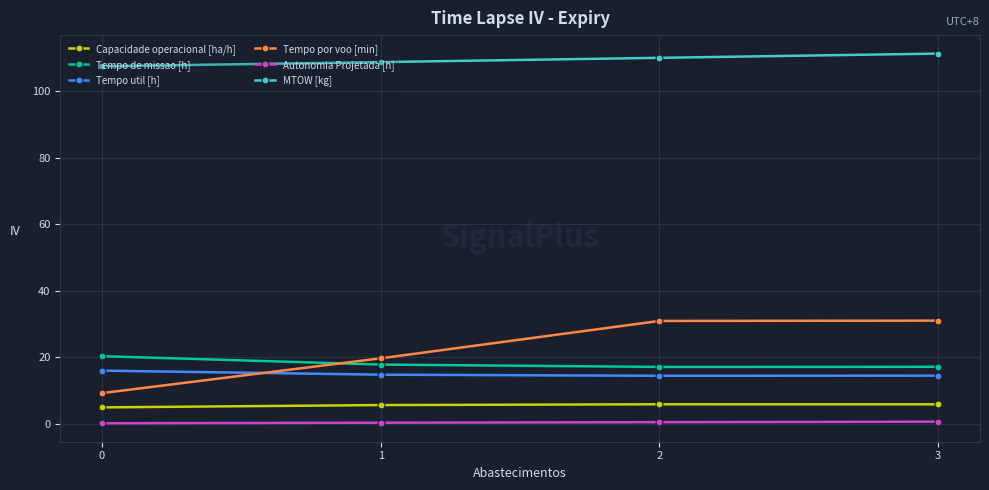

Which label corresponds to the largest value in the chart?

3